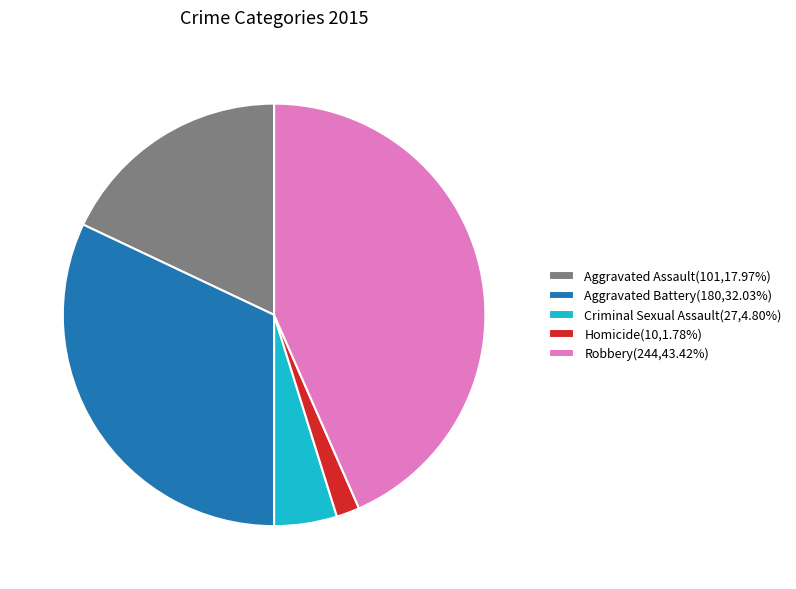

Does Robbery(244,43.42%) represent more than half of the total?

No